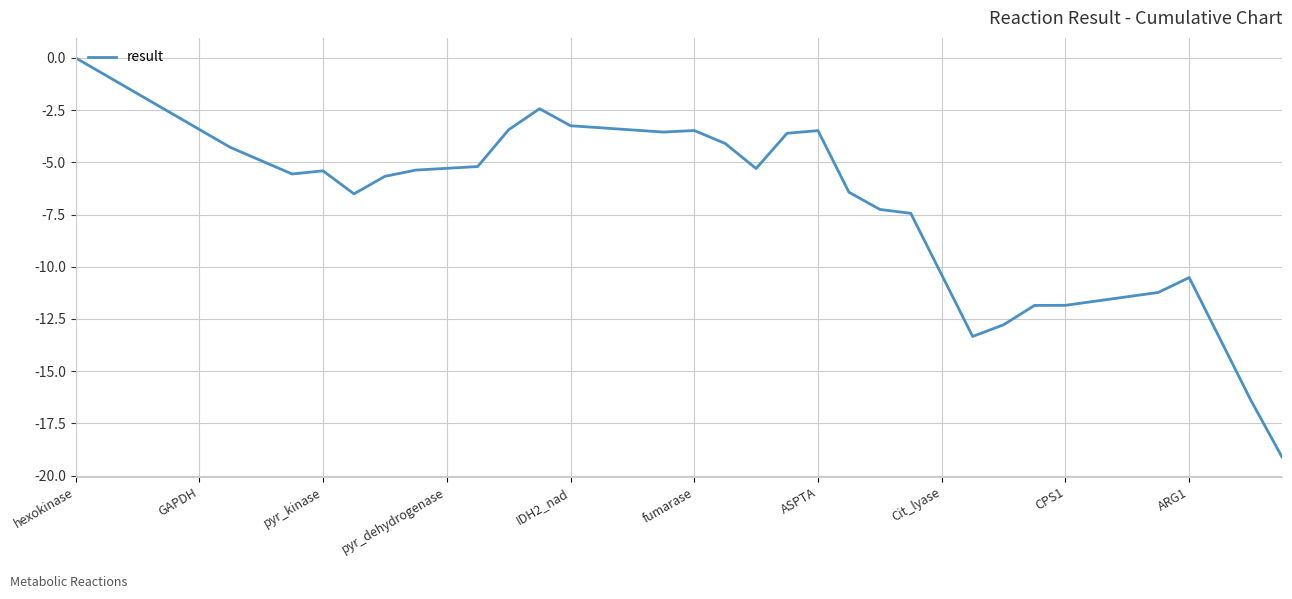

What is the smallest value displayed?

-19.1